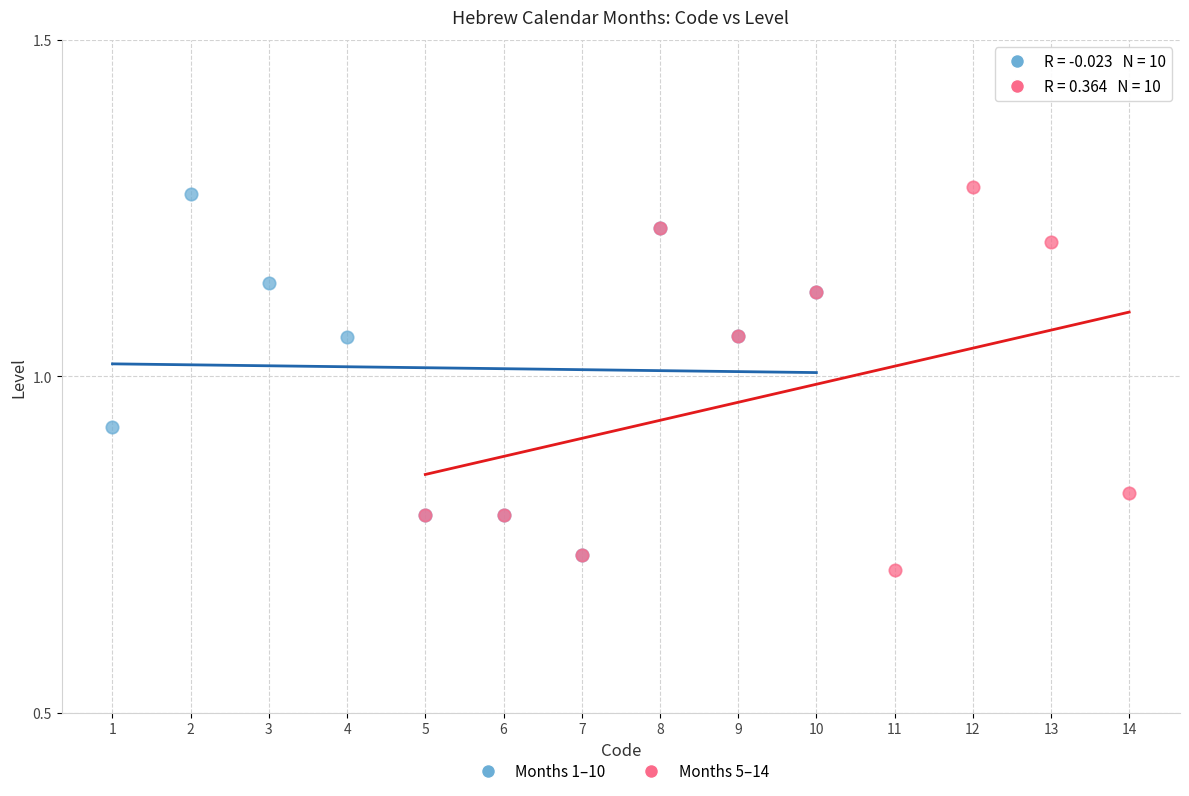

Which series reaches the minimum Y coordinate?

Months 5–14